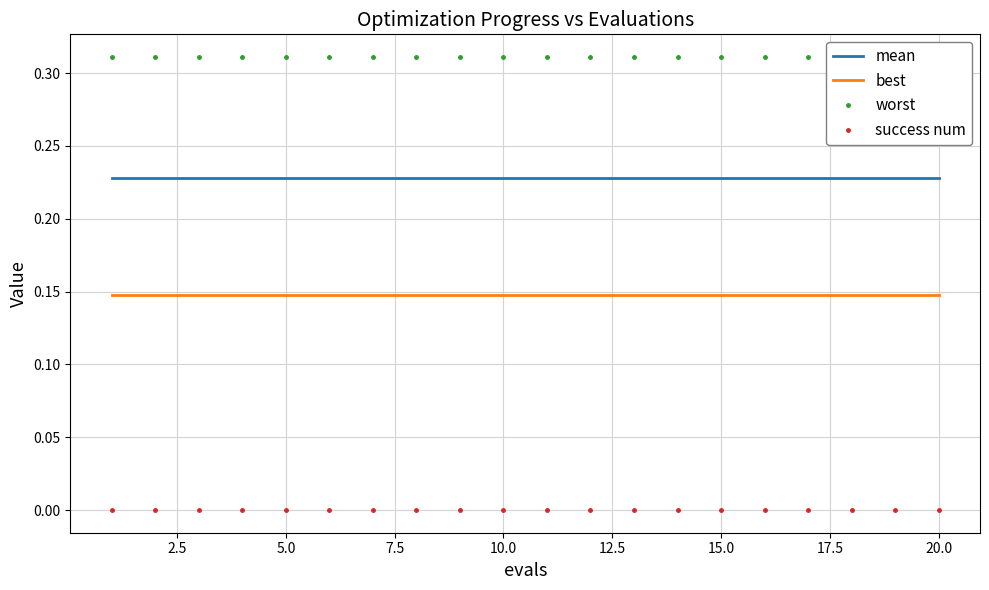

Which series has the widest spread of values?

mean